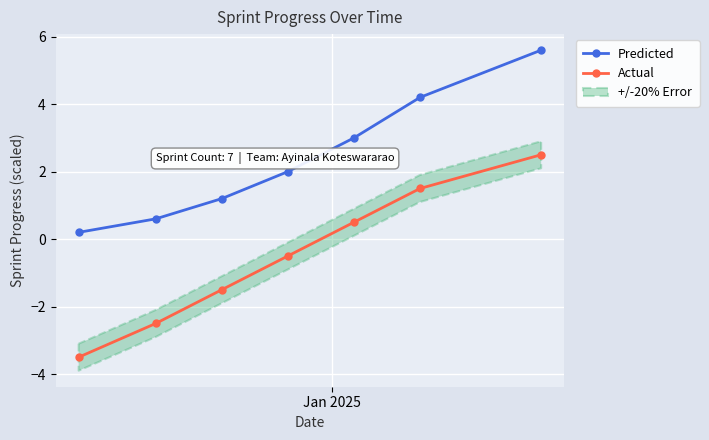

True or false: Predicted has more than 0 points higher than both neighbors.

False